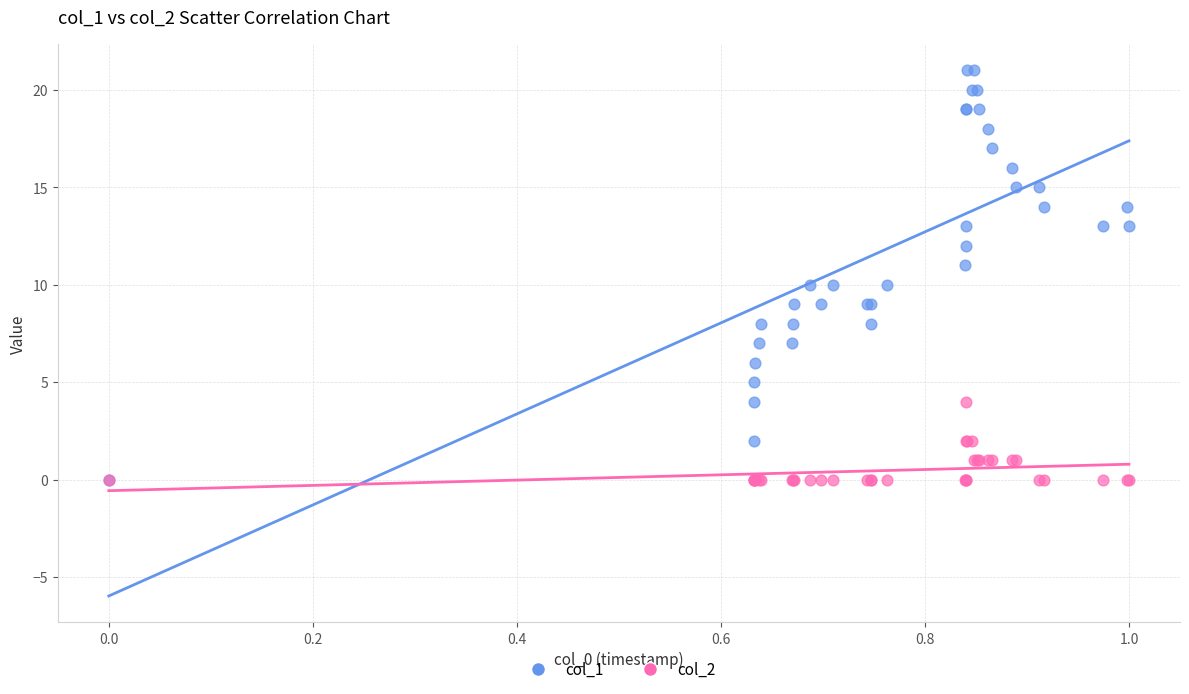

What are all the series names shown in the legend?

col_1, col_2